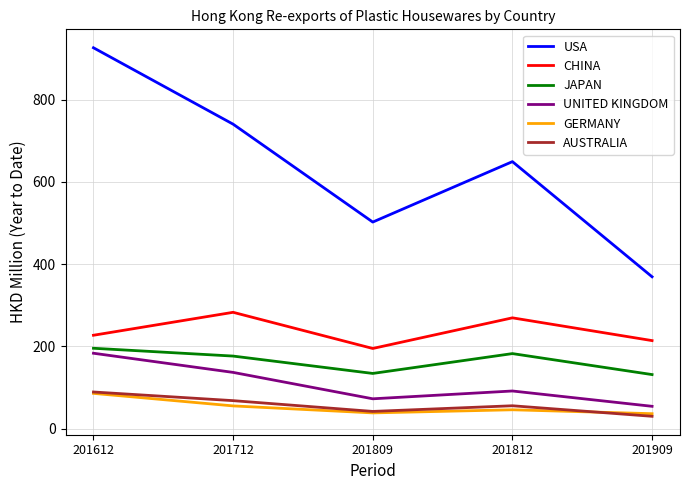

What is the approximate value of JAPAN at 201809?

134.5